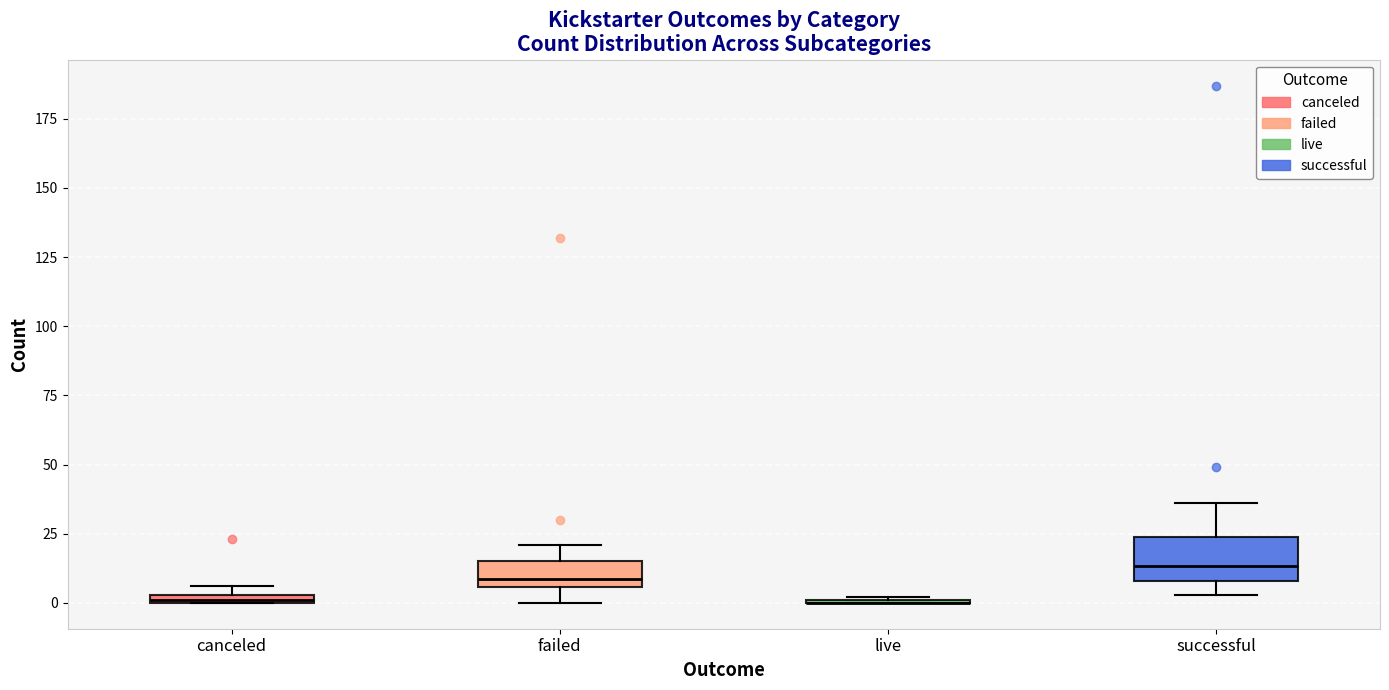

Where does the upper whisker of the box for failed end on the y-axis? The values are not printed on the chart, so give them approximately, as read against the axis.

20